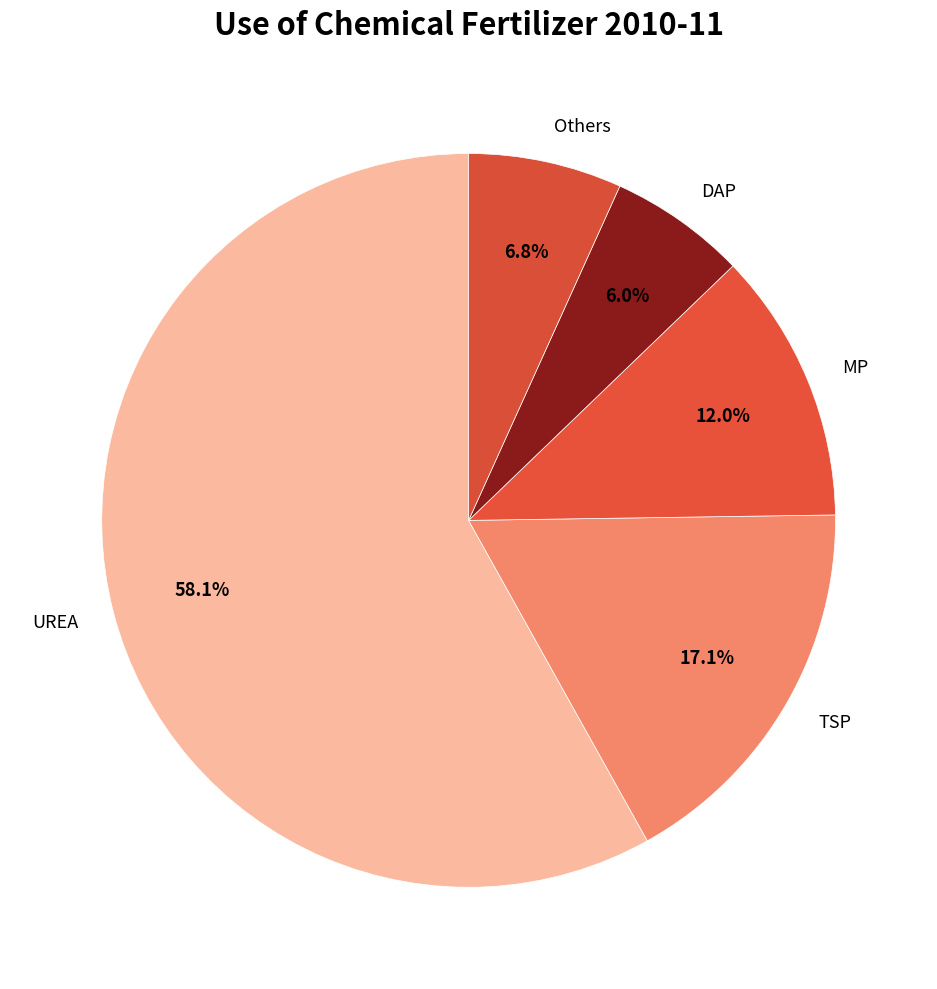

True or false: TSP accounts for 9% of the total.

False